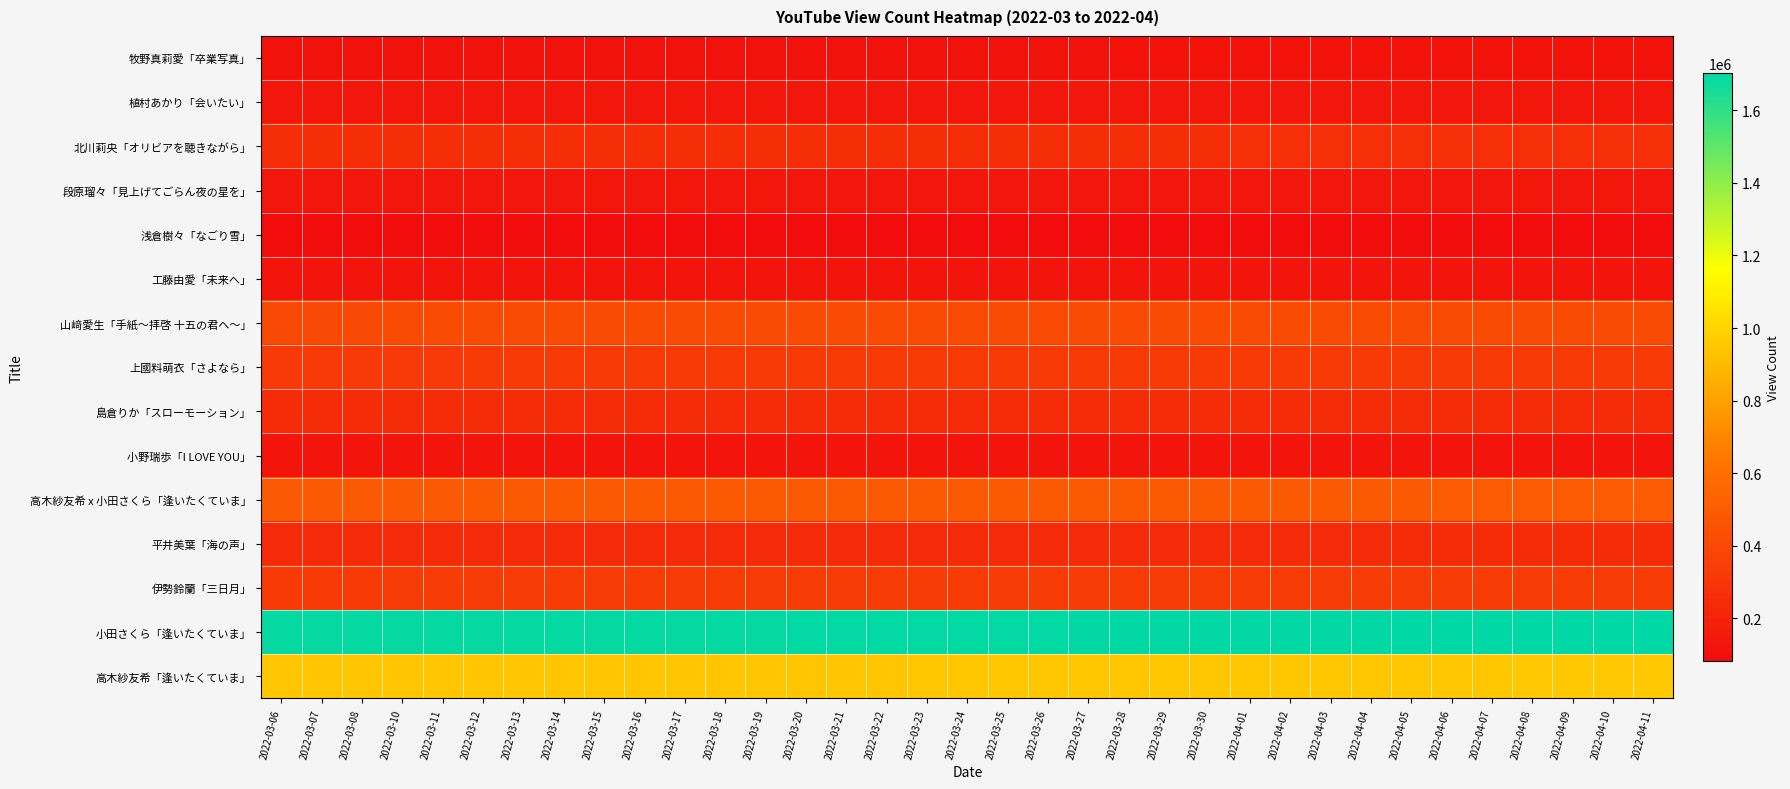

What is the greatest value displayed?

1703037